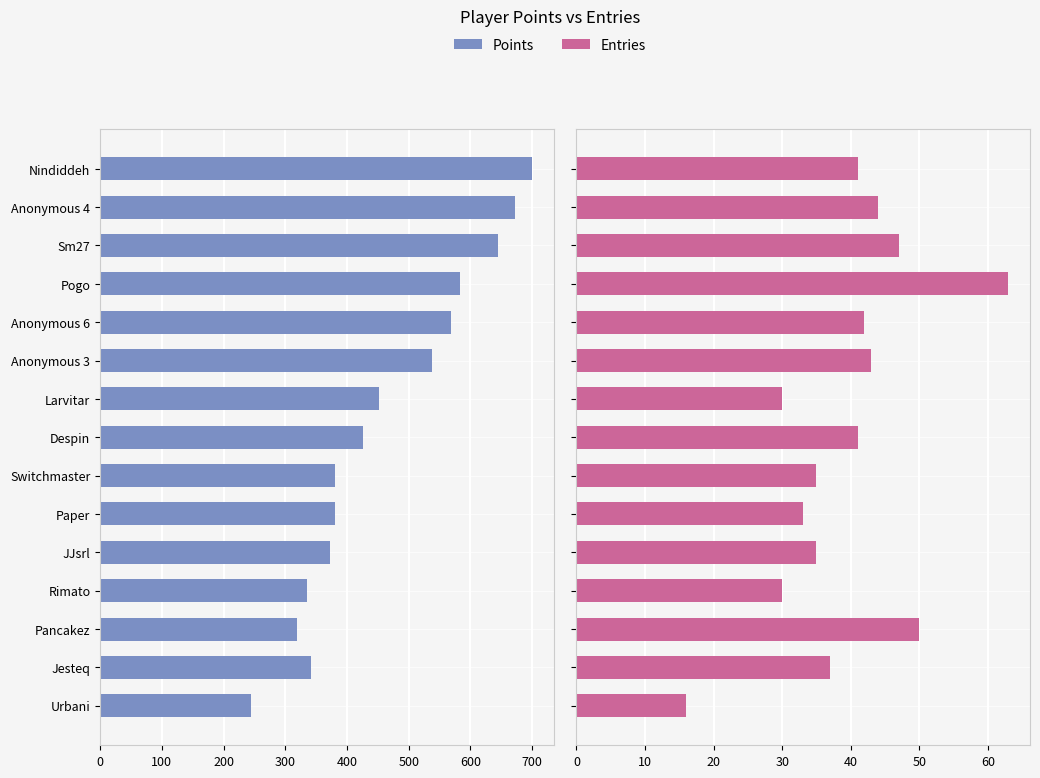

At how many categories does at least one series exceed 373?

10